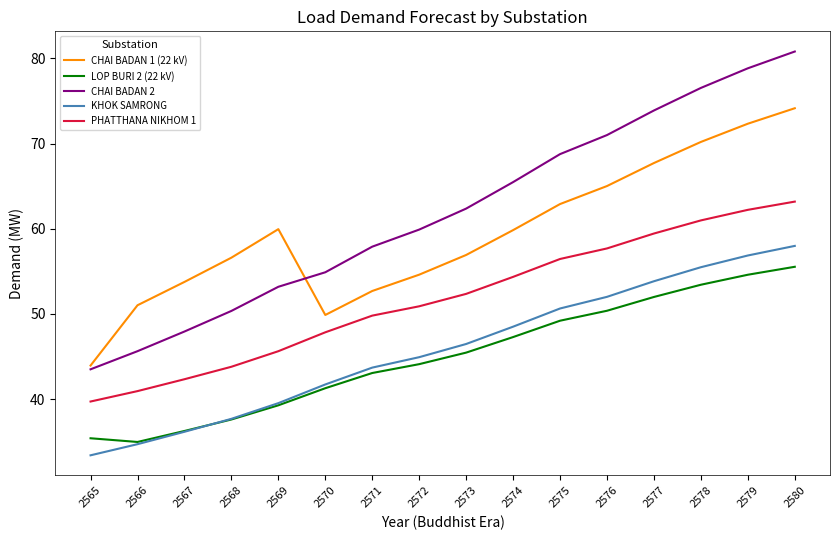

How many lines are shown in the chart?

5